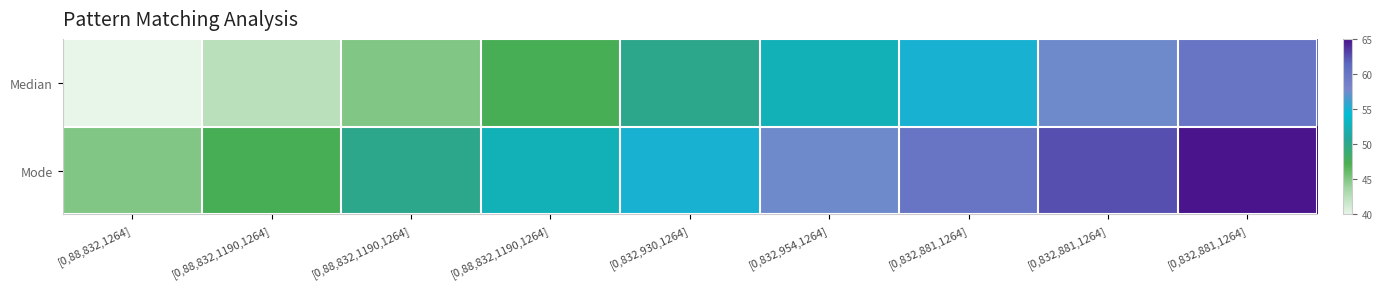

How many data points does each series have?

9